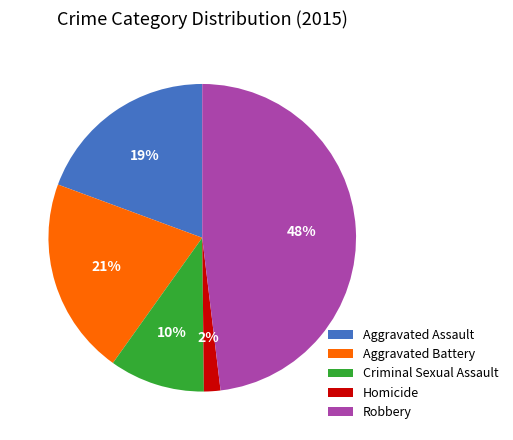

Approximately how many times larger is the value at Aggravated Assault compared to Robbery?

0.4